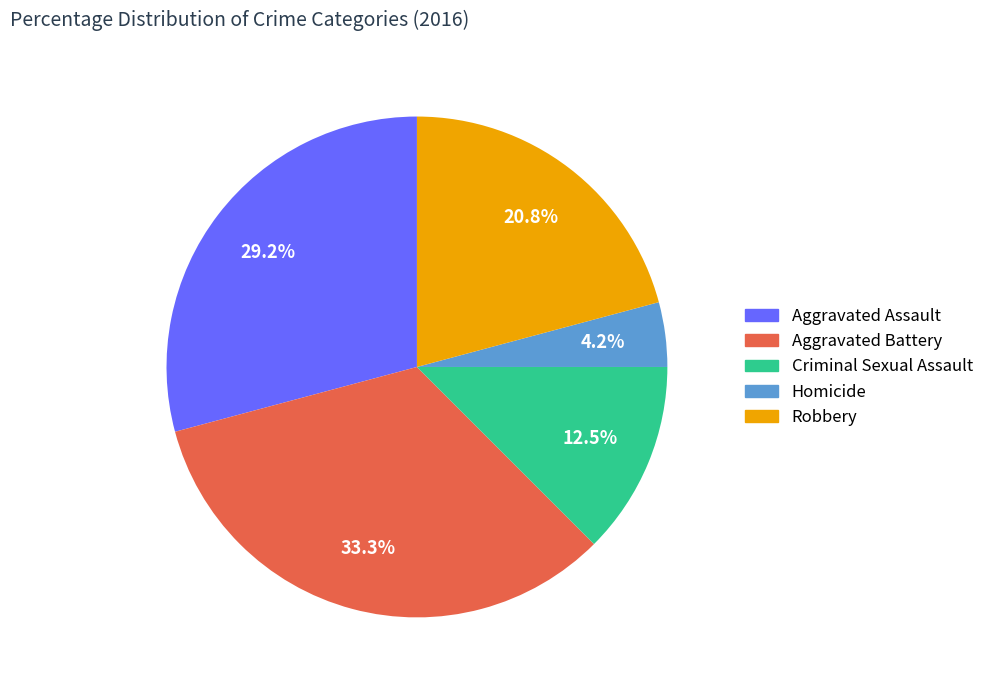

True or false: Aggravated Battery accounts for 46% of the total.

False